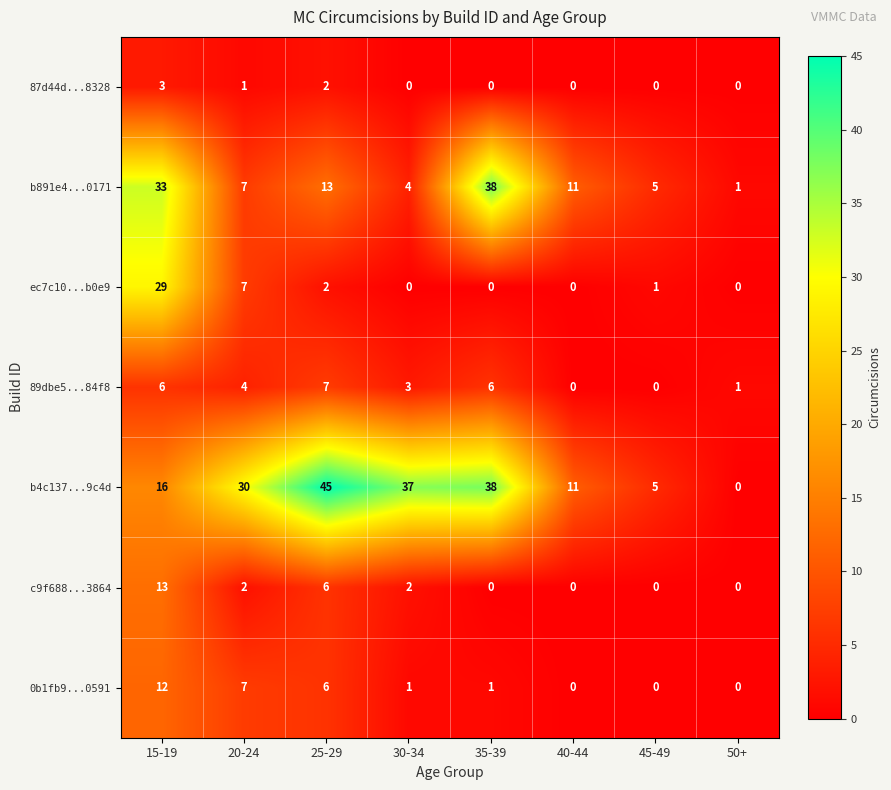

Which series has the widest spread of values?

b4c137...9c4d